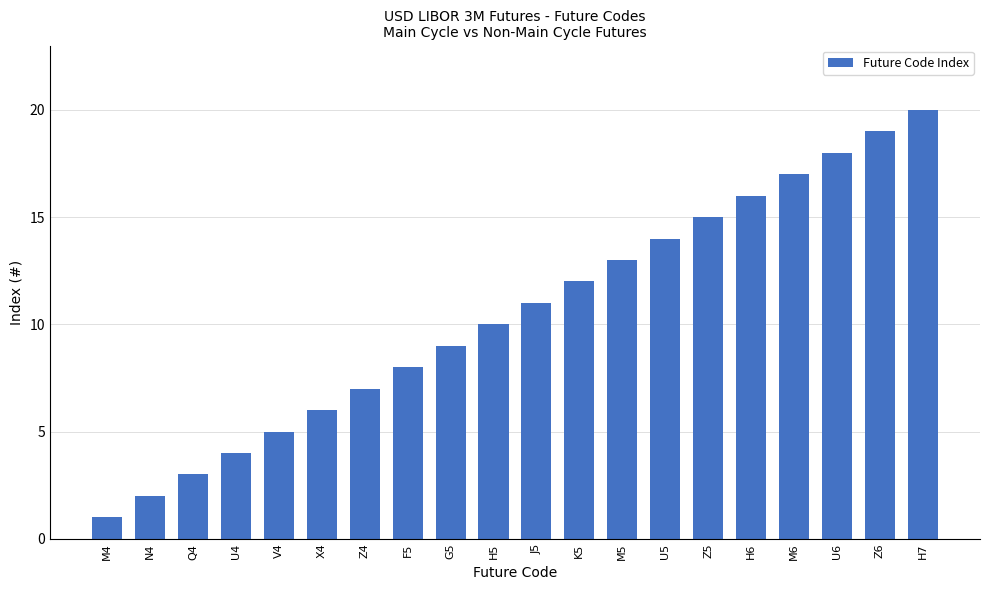

What is the sum of the values at M6 and K5?

29